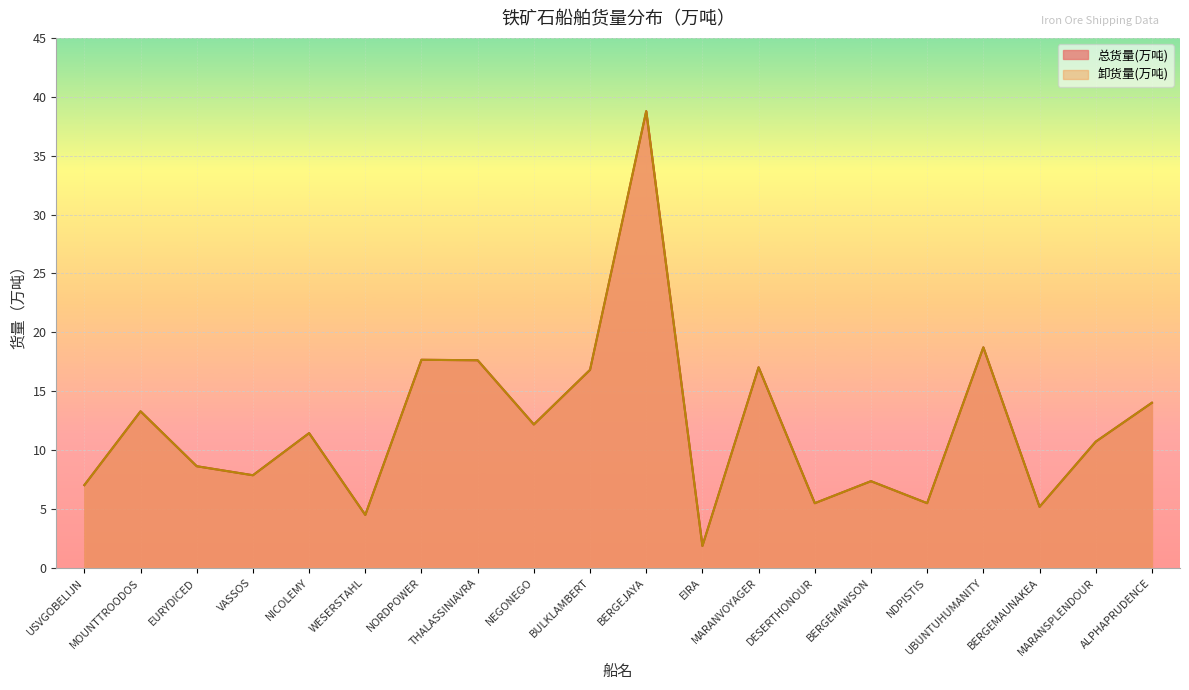

What is the difference between the maximum and minimum values in the 总货量(万吨) series?

36.9